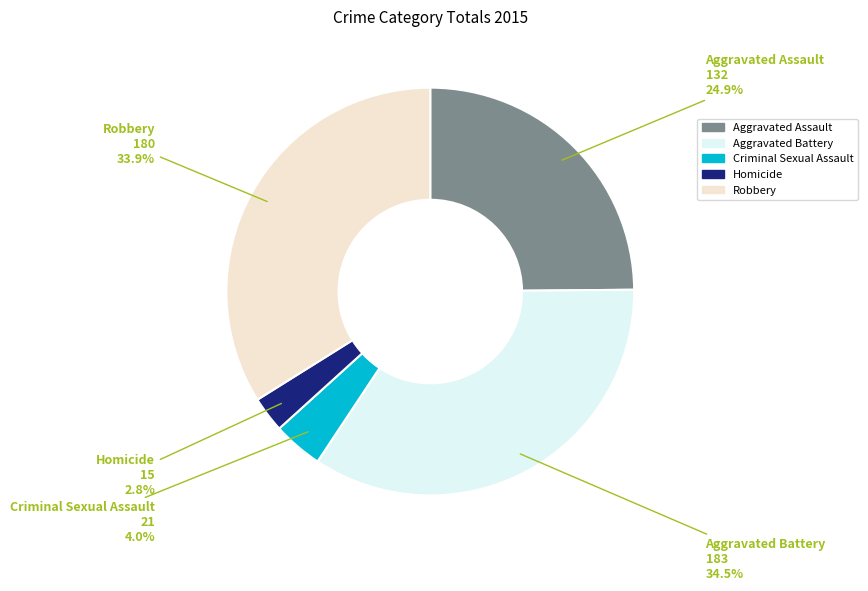

Rank the categories by value from highest to lowest.

Aggravated Battery, Robbery, Aggravated Assault, Criminal Sexual Assault, Homicide